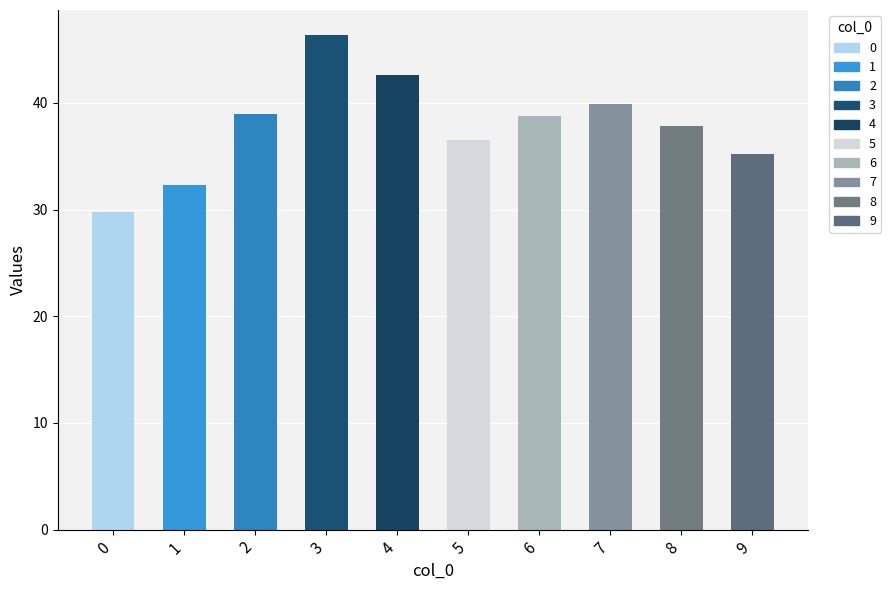

Count the number of categories in the chart.

10